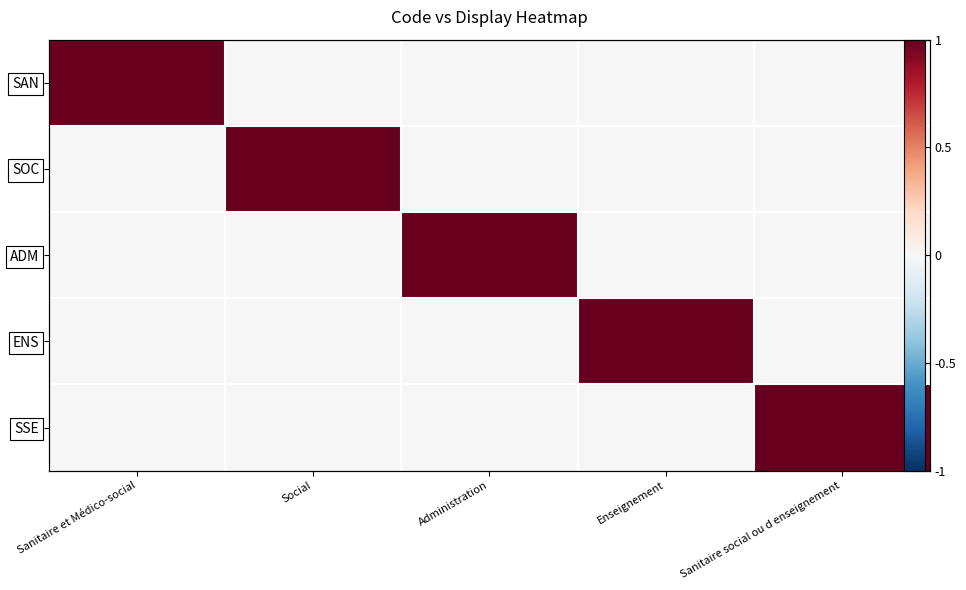

True or false: SAN has a value of 1 at Administration.

False